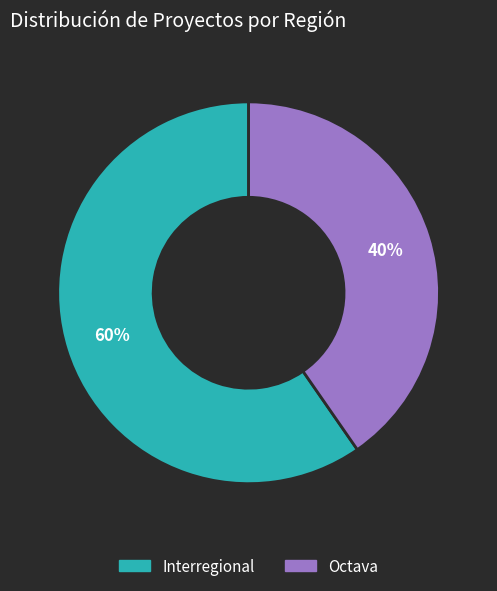

True or false: Octava accounts for 35% of the total.

False